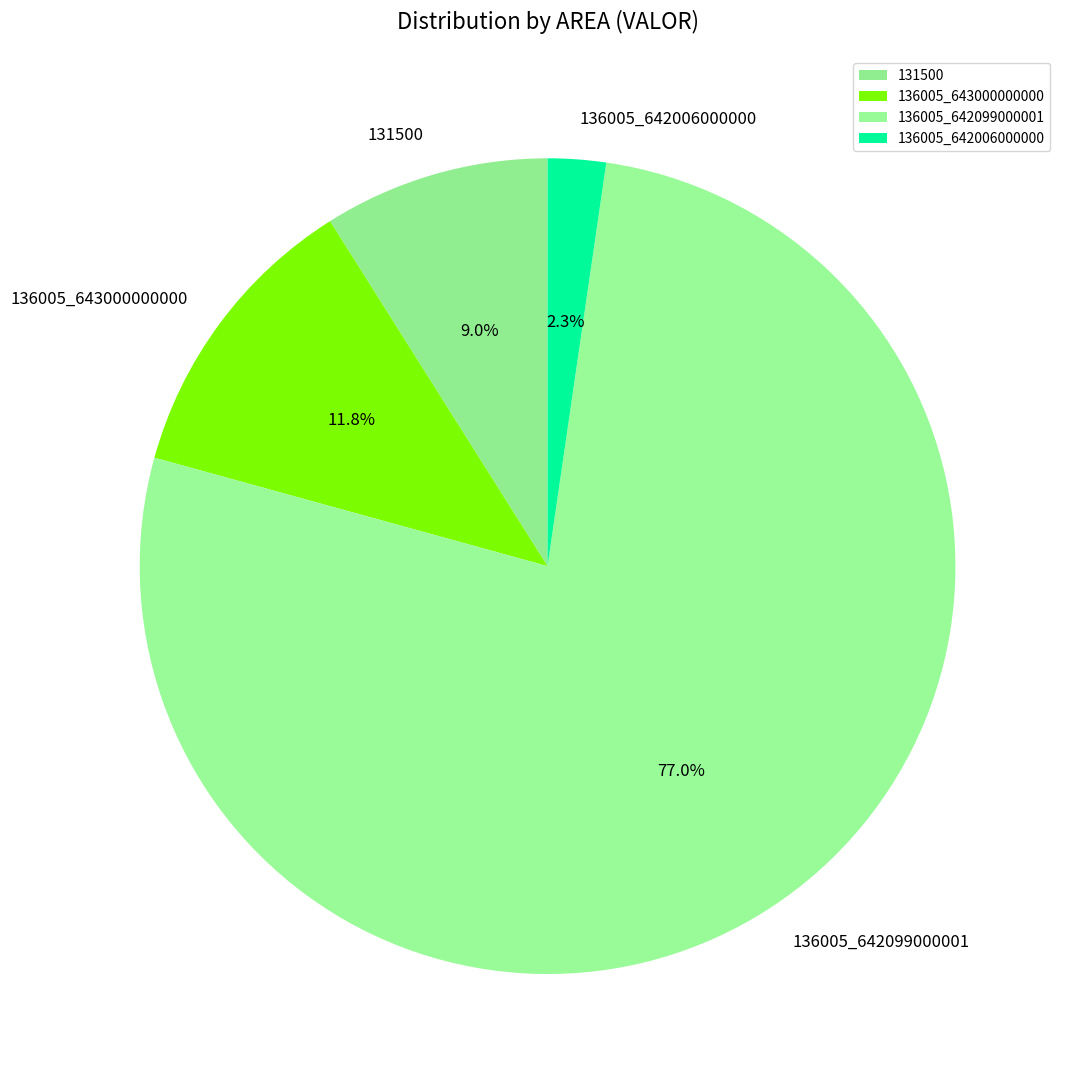

How many segments does this pie chart have?

4